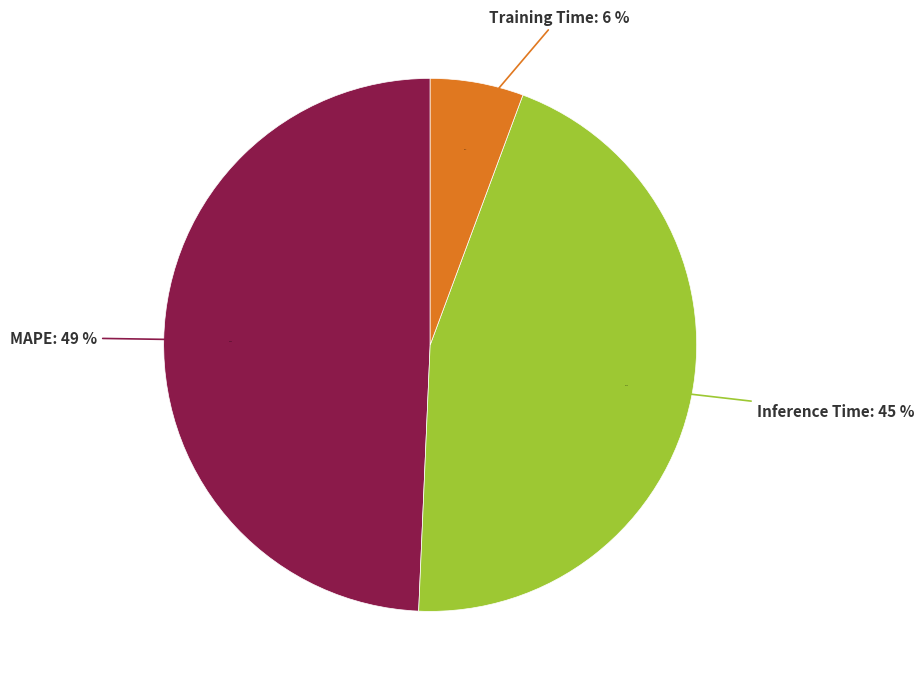

The Inference Time slice represents 45% of the pie. True or false?

True